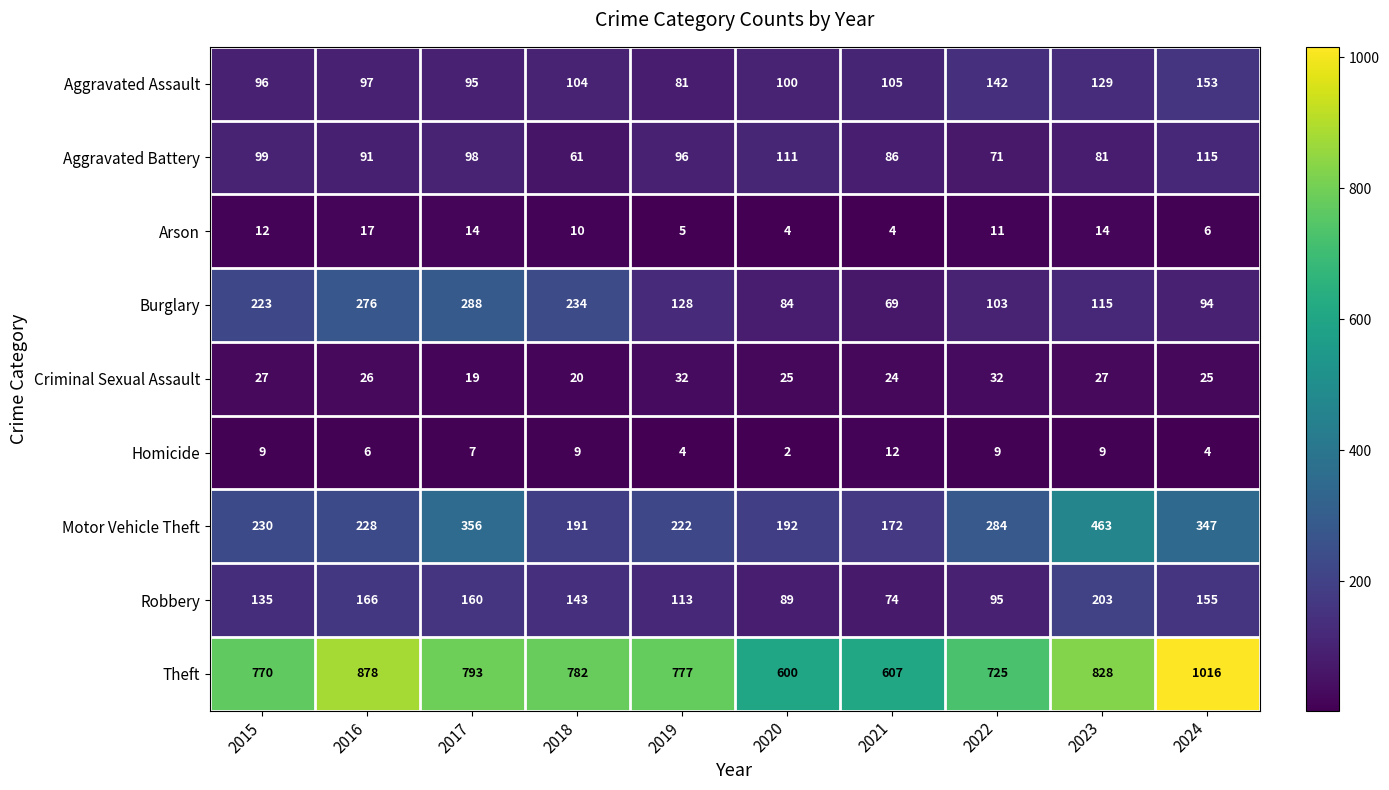

At how many categories does at least one series exceed 525?

10